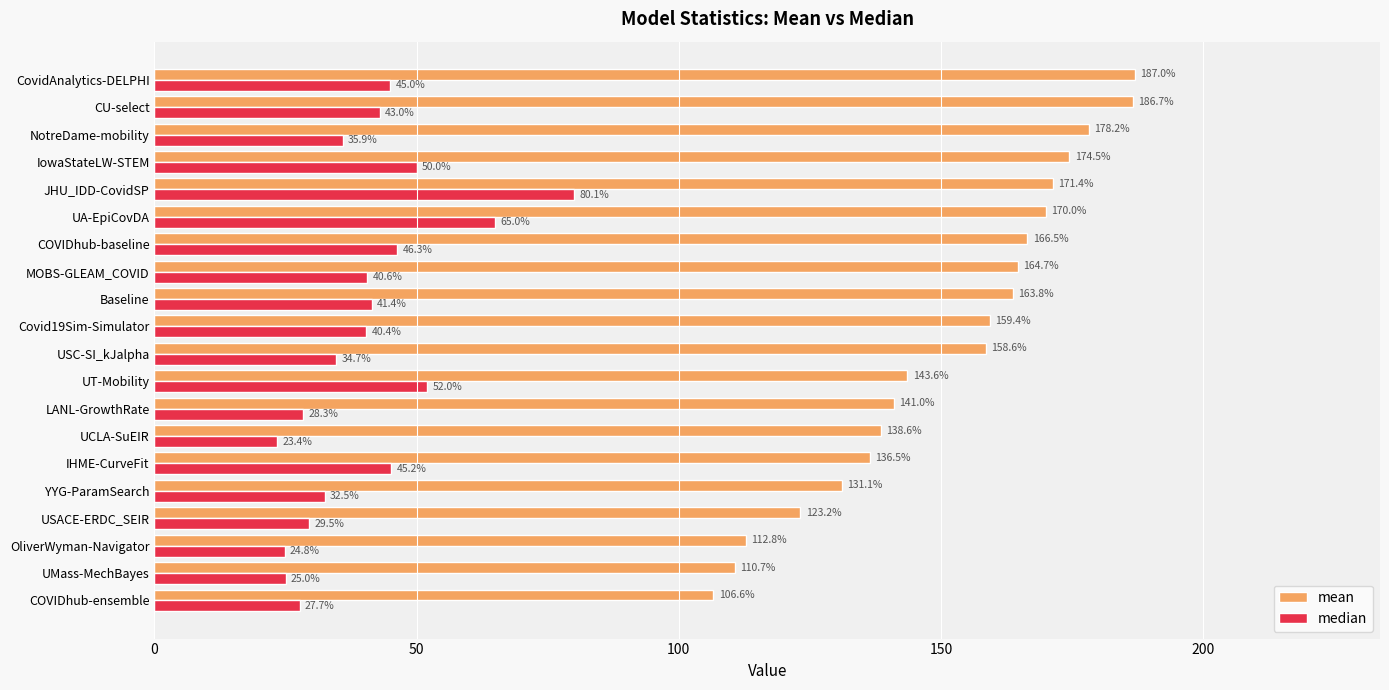

Which series has the widest spread of values?

mean